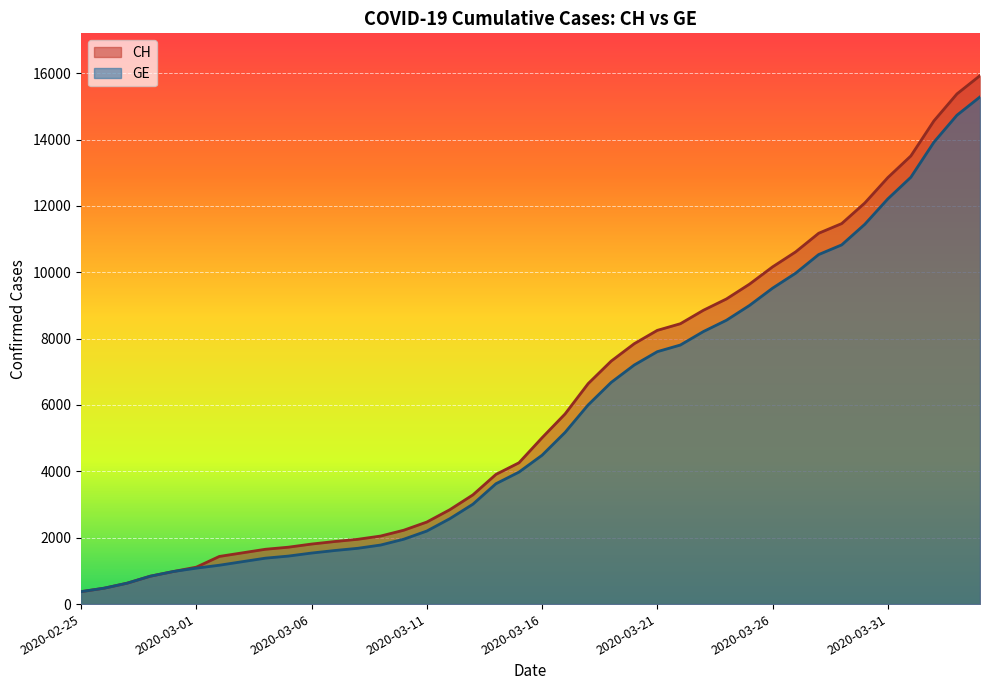

Which series changed the most between 2020-03-13 and 2020-03-23?

CH